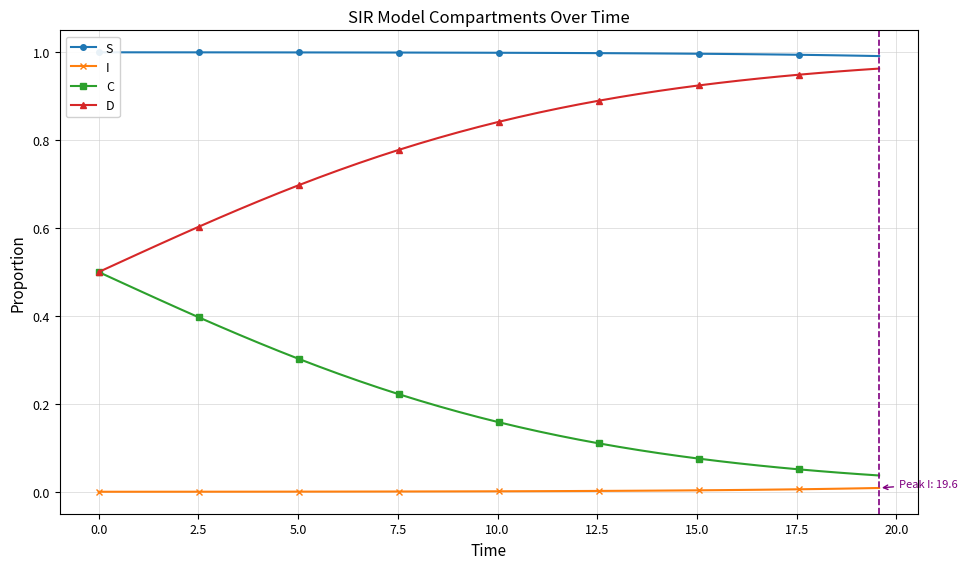

True or false: D and I cross at least once.

False